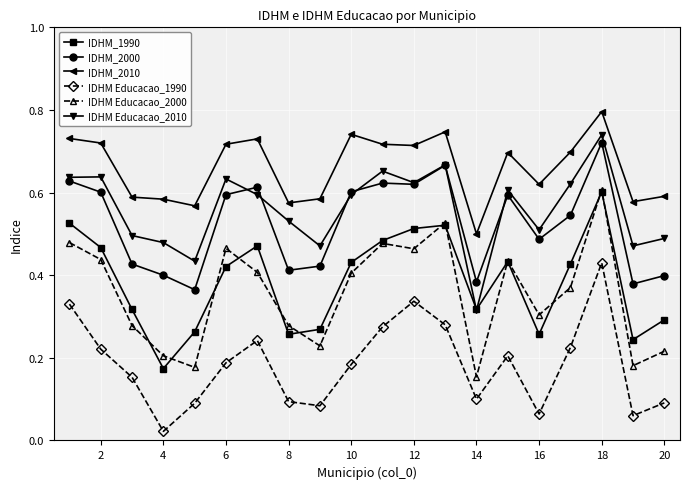

Does the chart have visible grid lines?

Yes